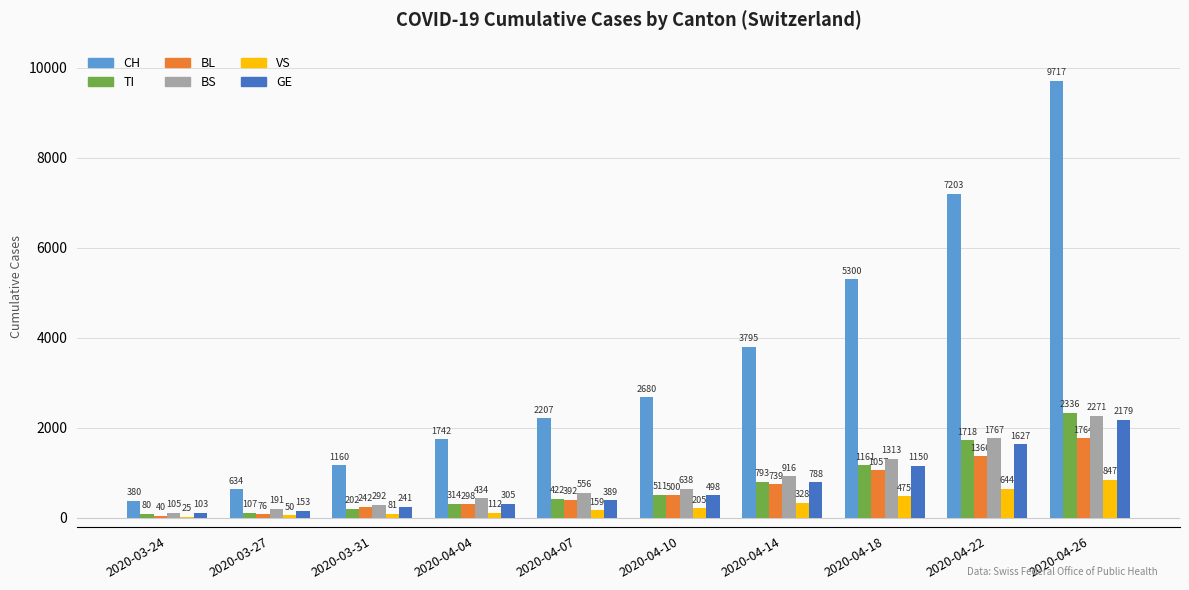

How many series are shown in this chart?

6